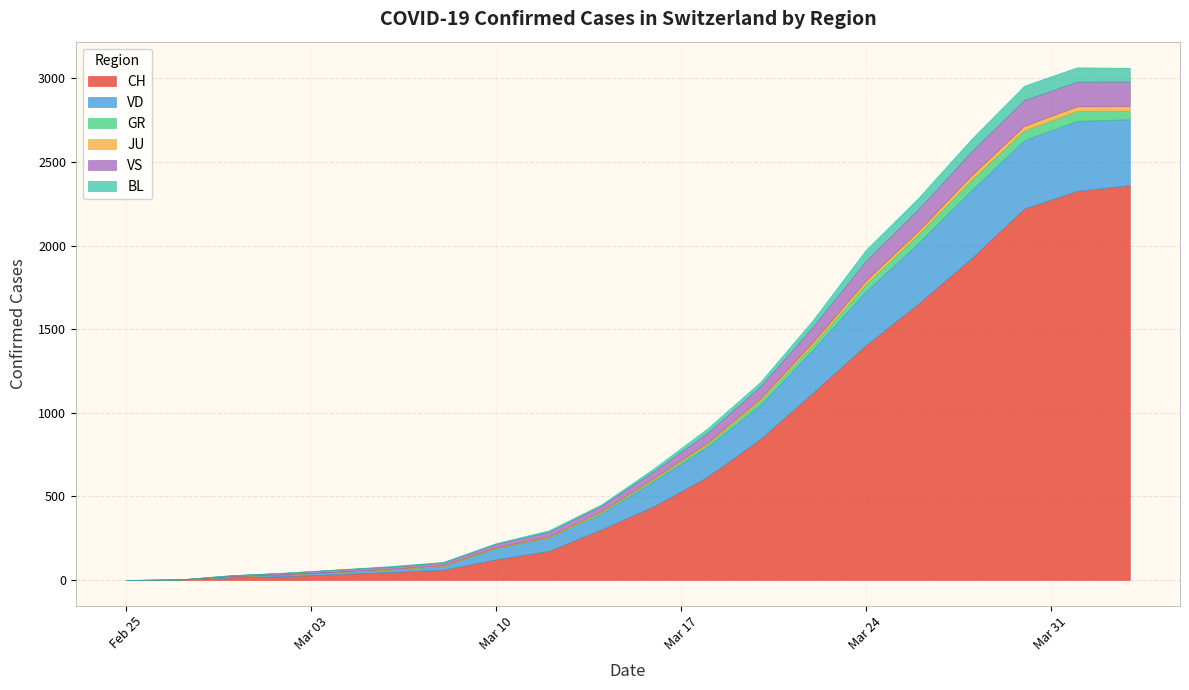

What is the highest value of the CH series?

2362